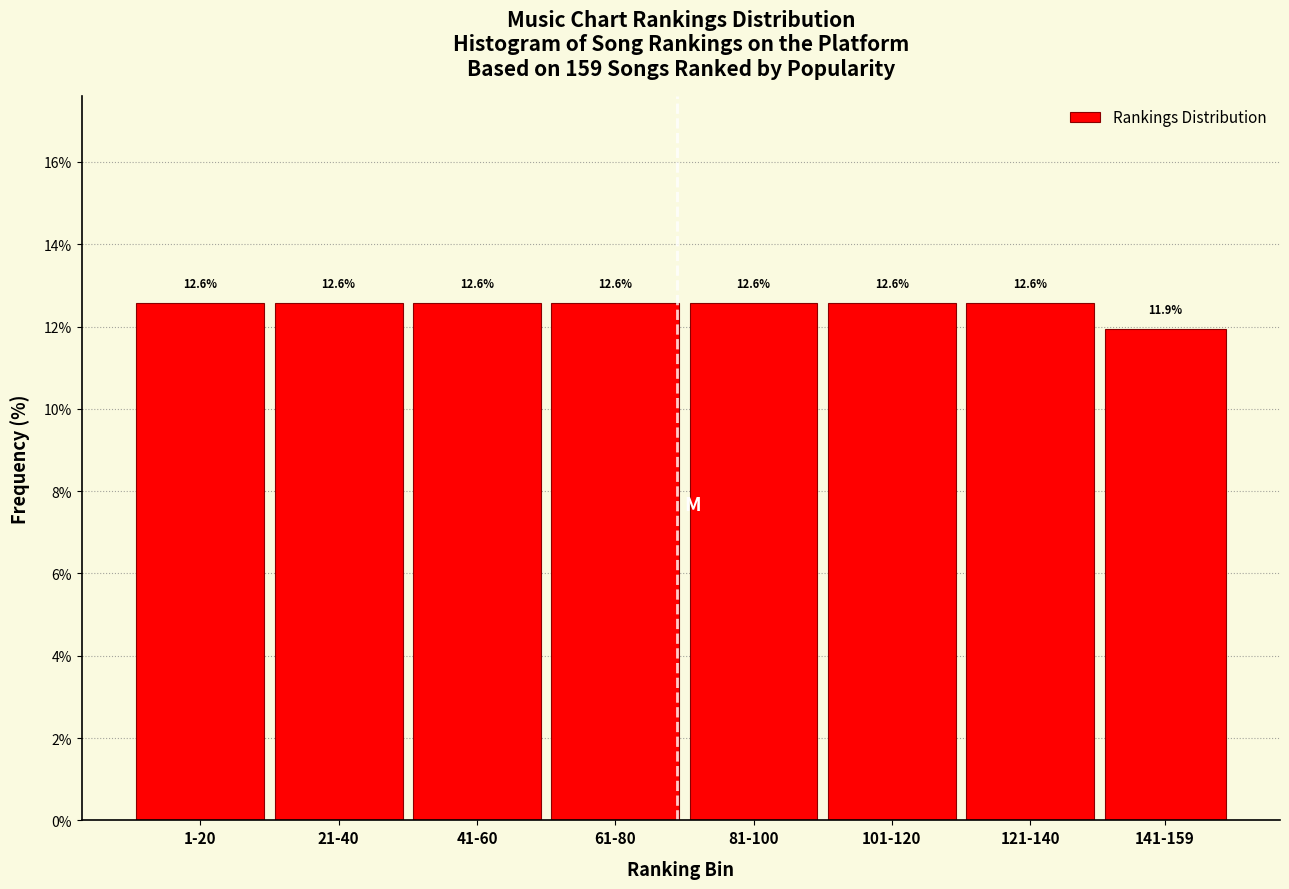

Reading right to left, list all the values displayed in this chart.

11.9	12.6	12.6	12.6	12.6	12.6	12.6	12.6